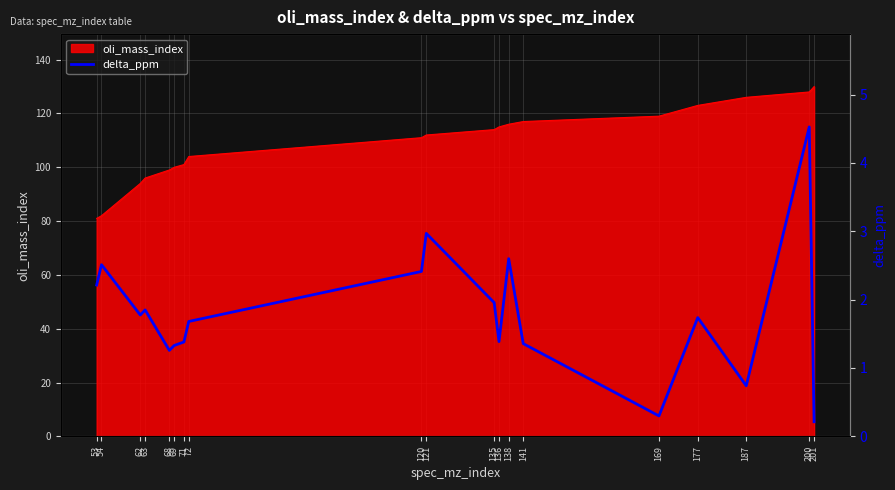

What is the average value?

1.8